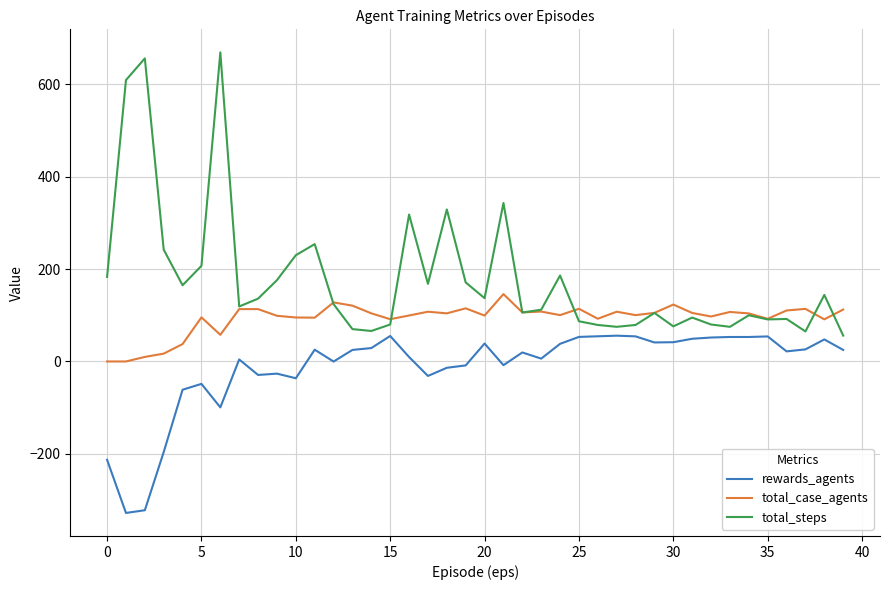

True or false: total_steps and rewards_agents intersect in this chart.

False